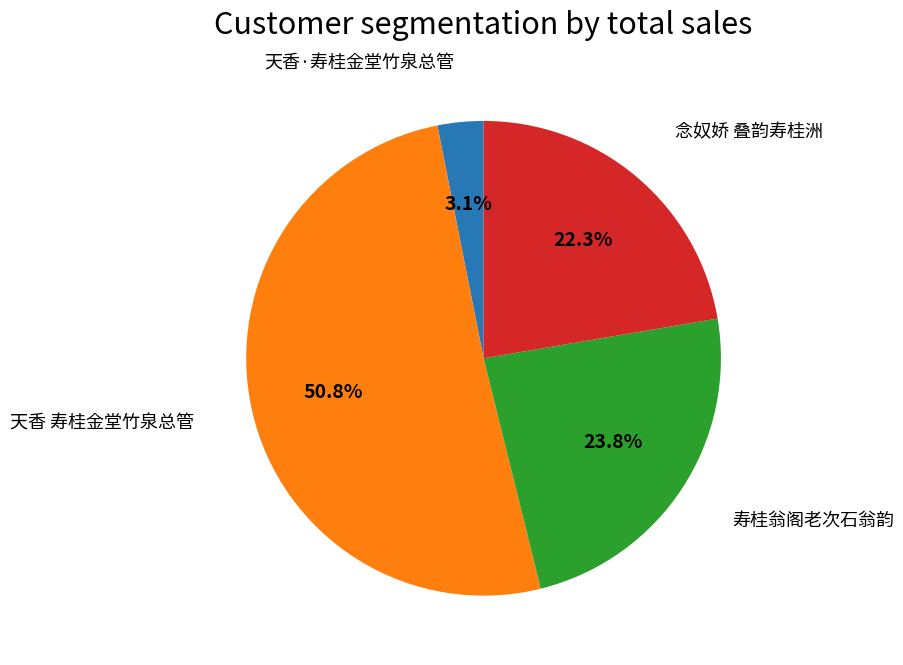

Count the number of slices in the pie.

4